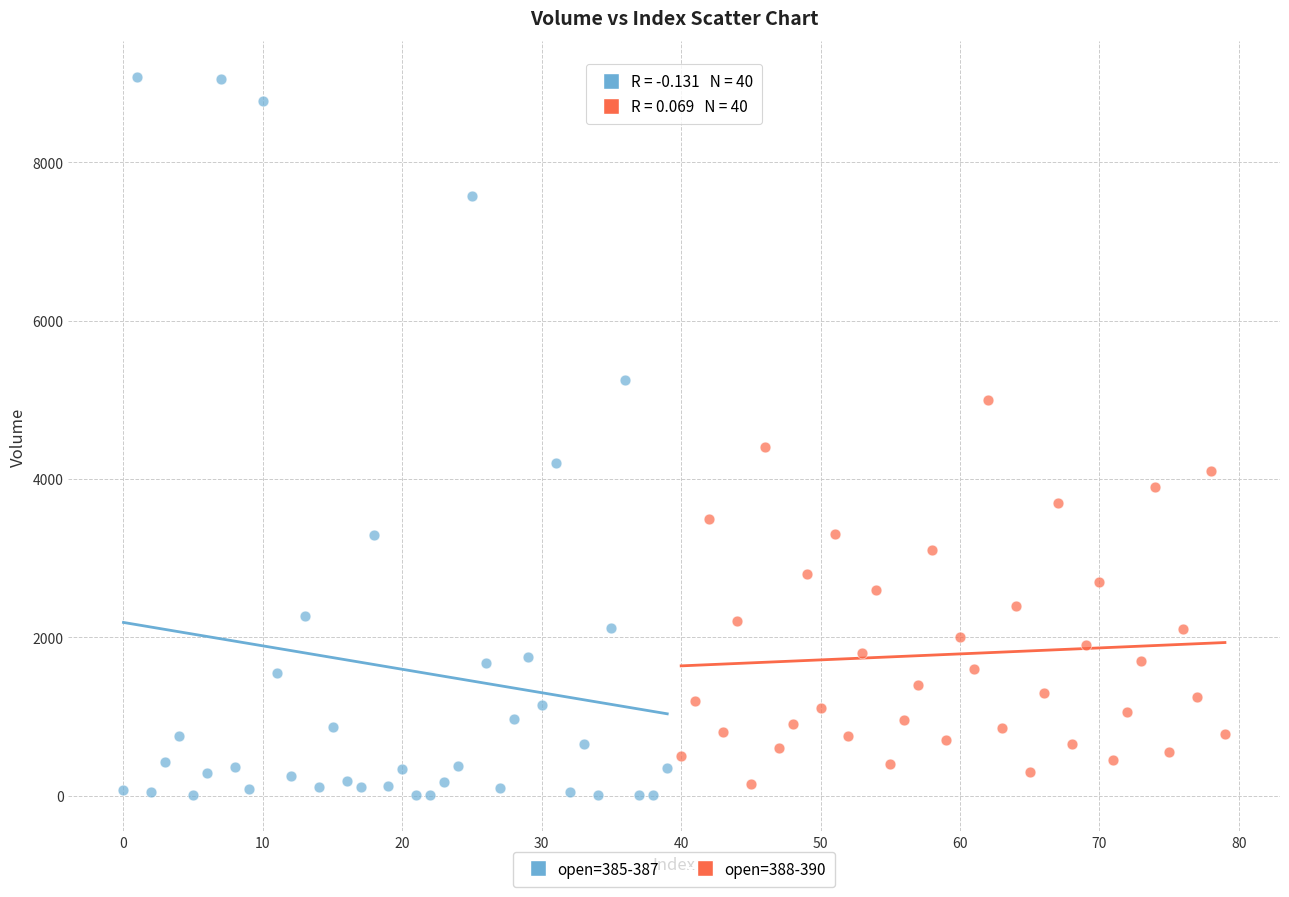

Which series contains the highest Y value?

open=385-387